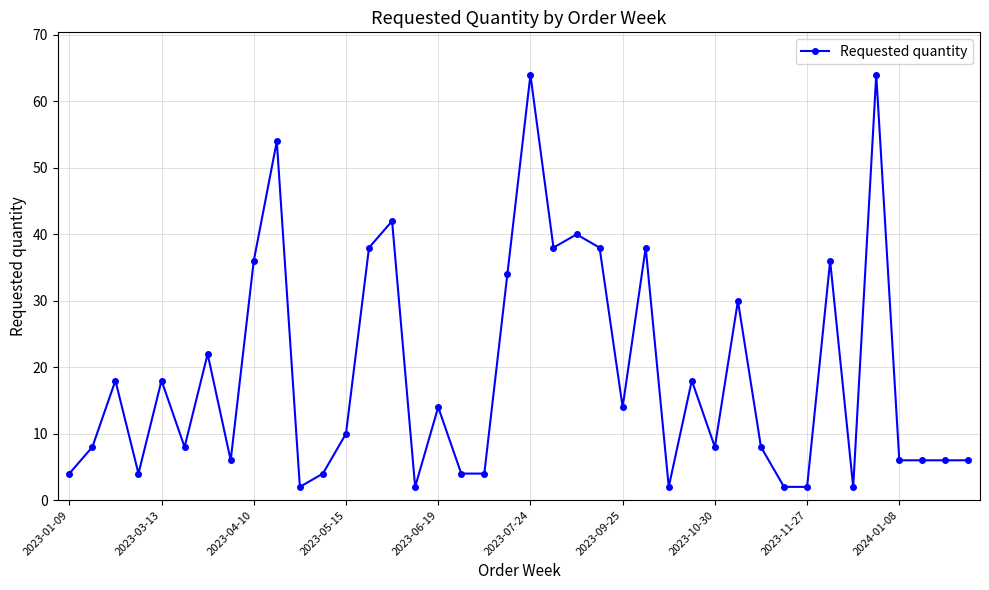

How many series are shown in this chart?

1